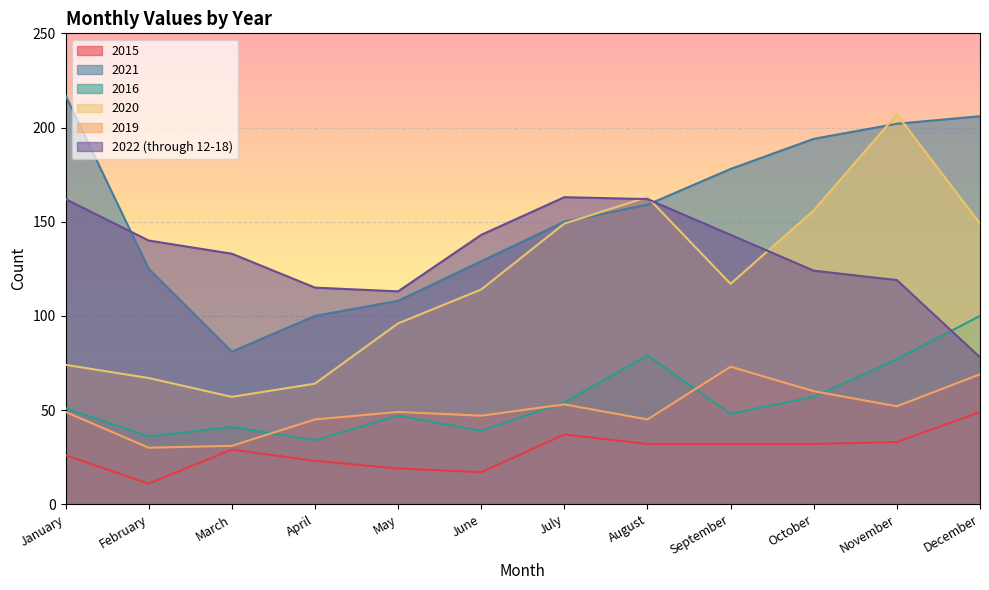

Reading left to right, transcribe all the data shown in this chart.

2015: 26	11	29	23	19	17	37	32	32	32	33	49
2021: 217	125	81	100	108	129	150	159	178	194	202	206
2016: 51	36	41	34	47	39	54	79	48	57	77	100
2020: 74	67	57	64	96	114	149	163	117	156	207	149
2019: 49	30	31	45	49	47	53	45	73	60	52	69
2022 (through 12-18): 162	140	133	115	113	143	163	162	143	124	119	78